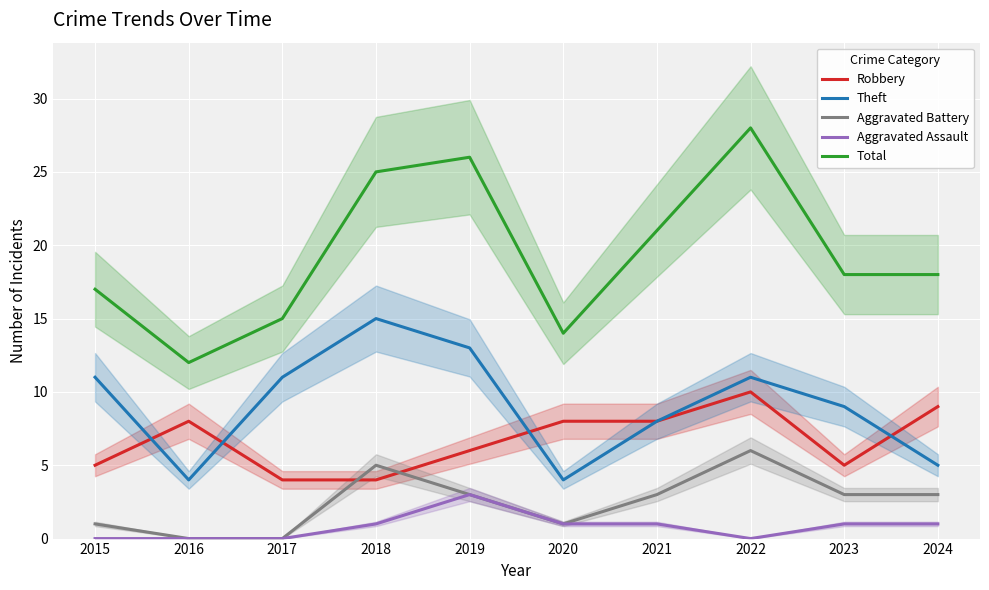

Reading right to left, extract all data points from this chart.

Robbery: 9	5	10	8	8	6	4	4	8	5
Theft: 5	9	11	8	4	13	15	11	4	11
Aggravated Battery: 3	3	6	3	1	3	5	0	0	1
Aggravated Assault: 1	1	0	1	1	3	1	0	0	0
Total: 18	18	28	21	14	26	25	15	12	17